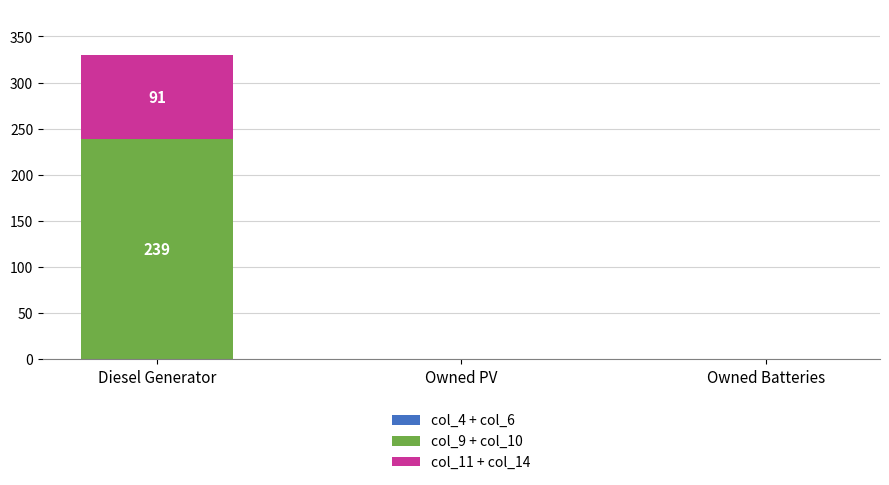

How many distinct data groups are displayed?

2